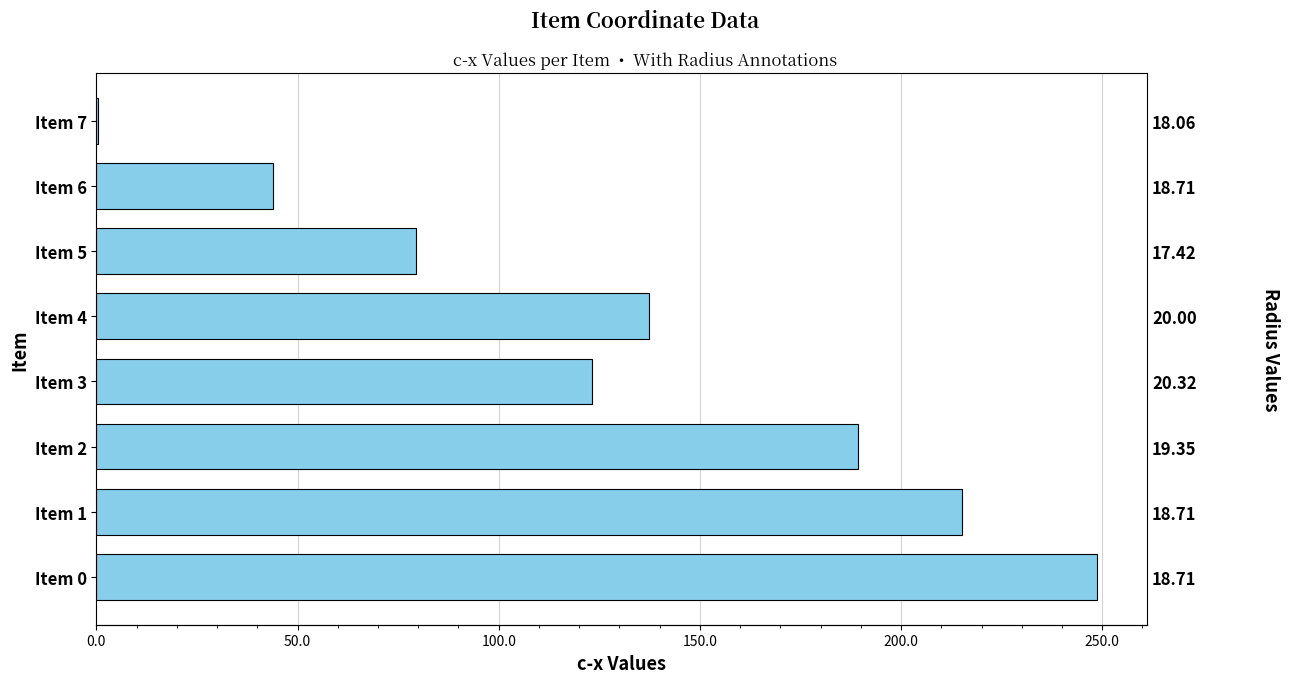

Is it true that the value at Item 2 is 312.2?

False